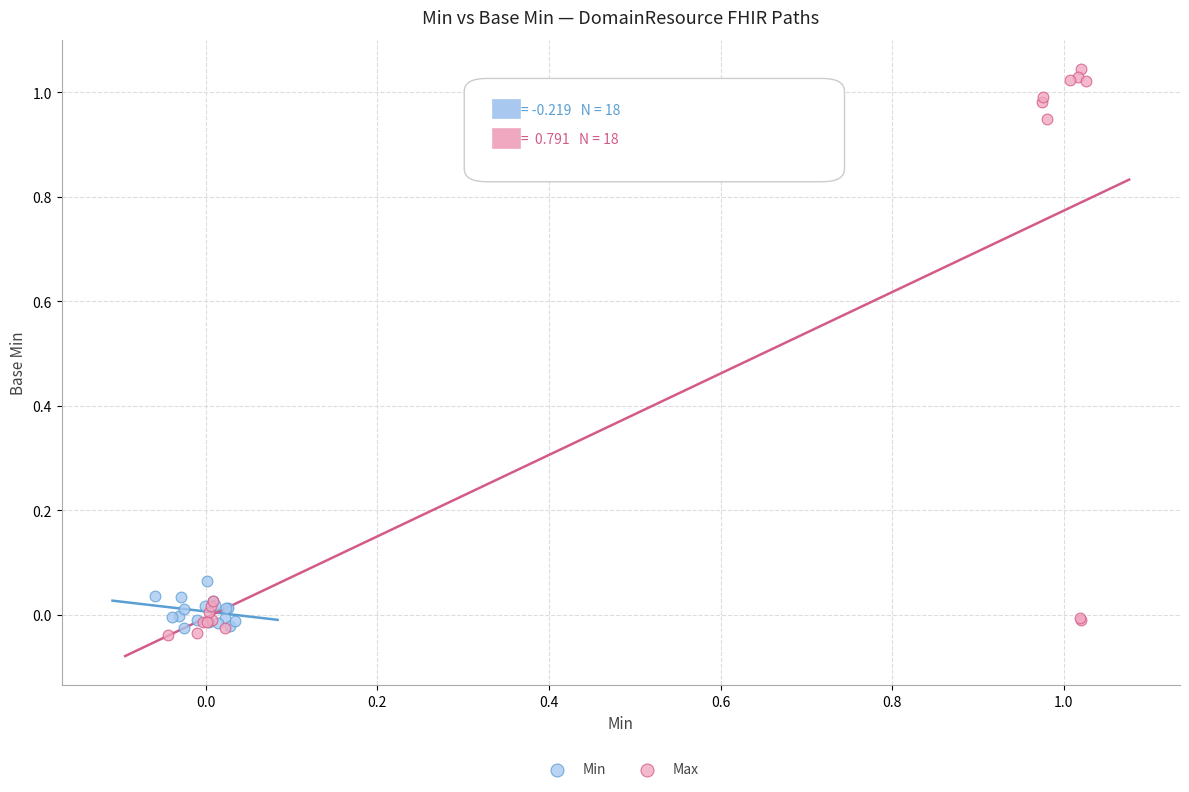

Which series contains the lowest Y value?

Max